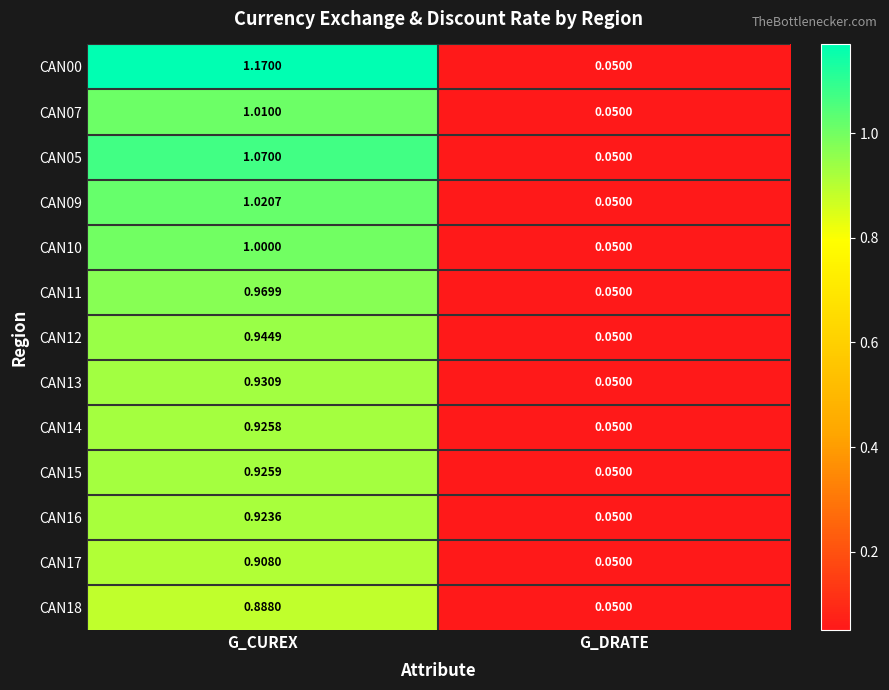

At how many categories does at least one series exceed 0?

2